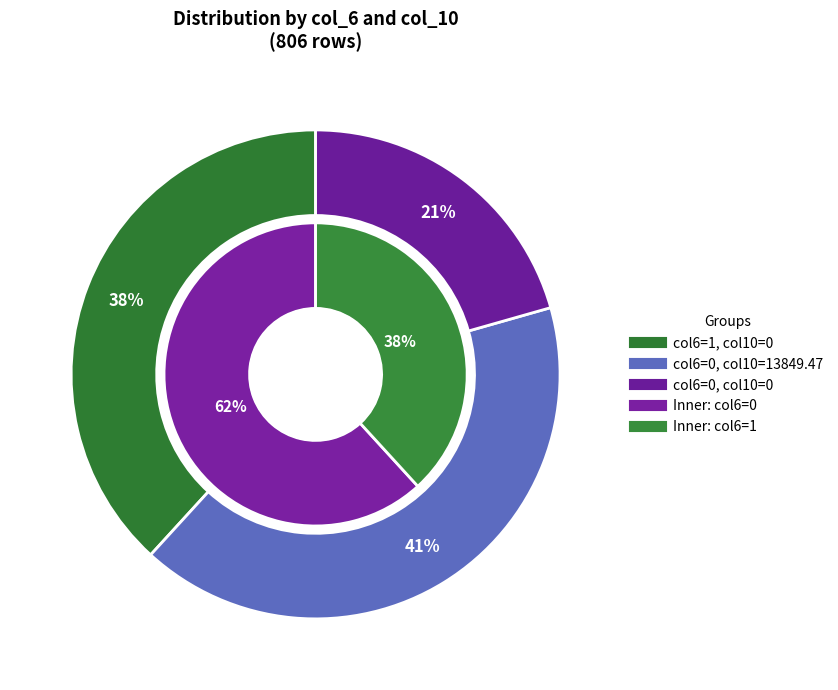

True or false: 0 accounts for 1% of the total.

False